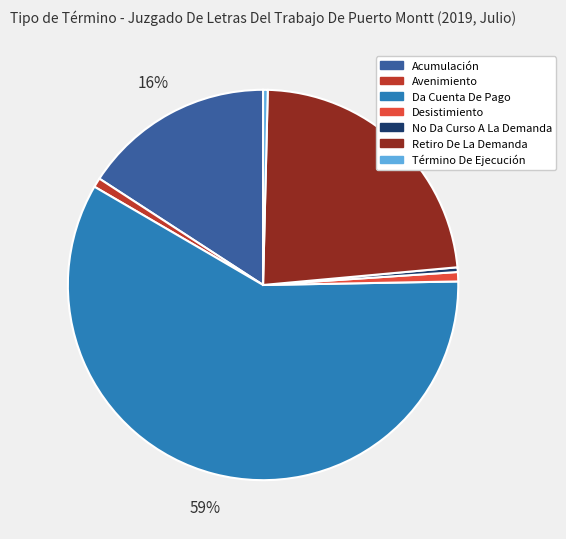

Is it true that Da Cuenta De Pago is 59% of the pie?

True